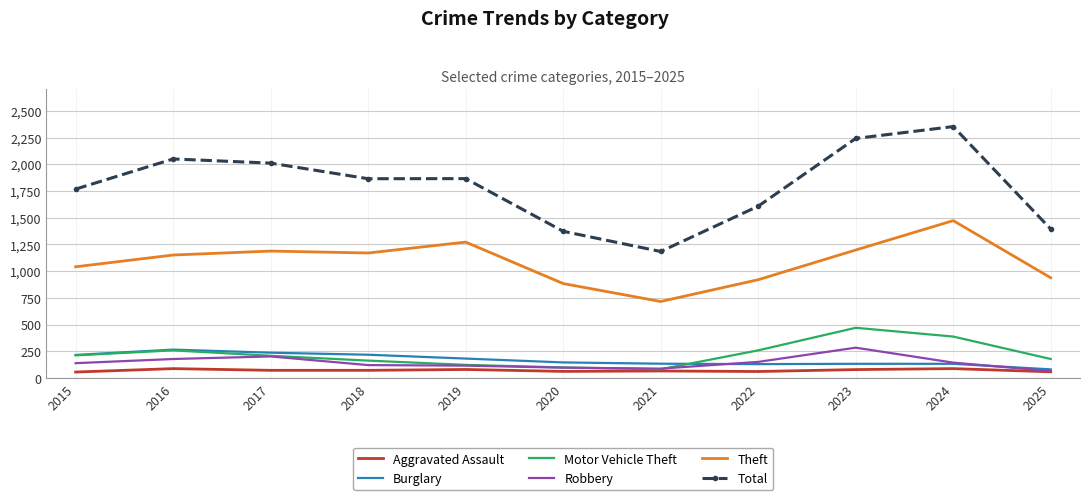

The Aggravated Assault series shows 72 at 2017. True or false?

True